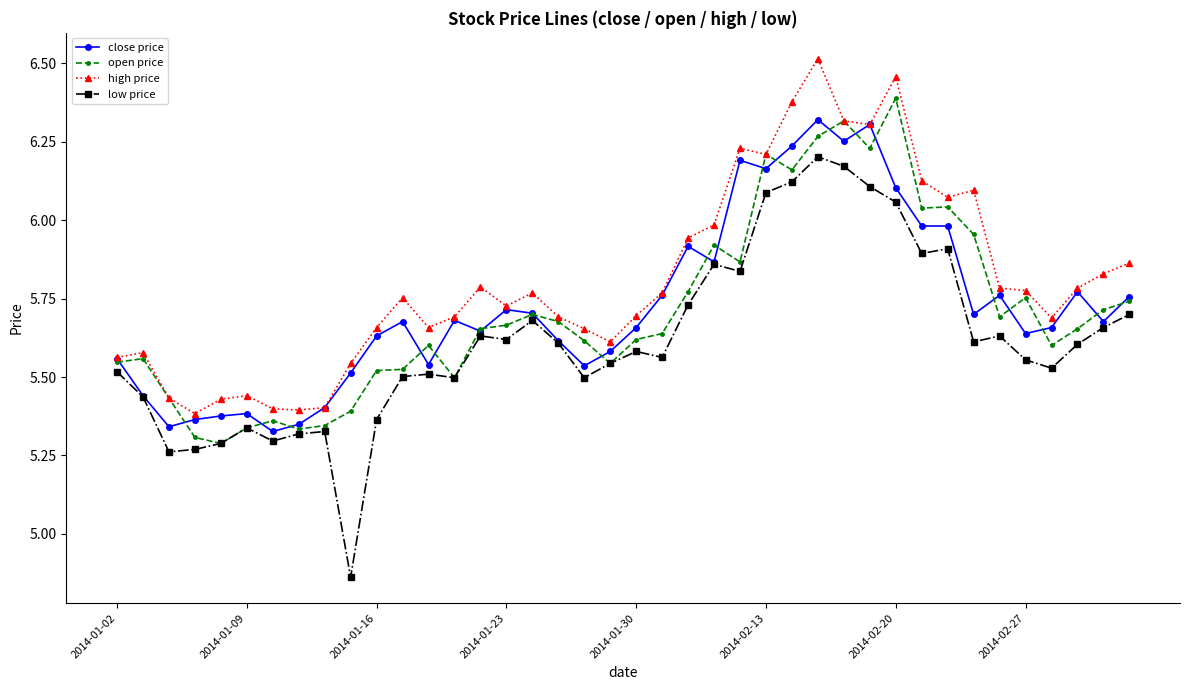

True or false: high price and low price intersect in this chart.

False